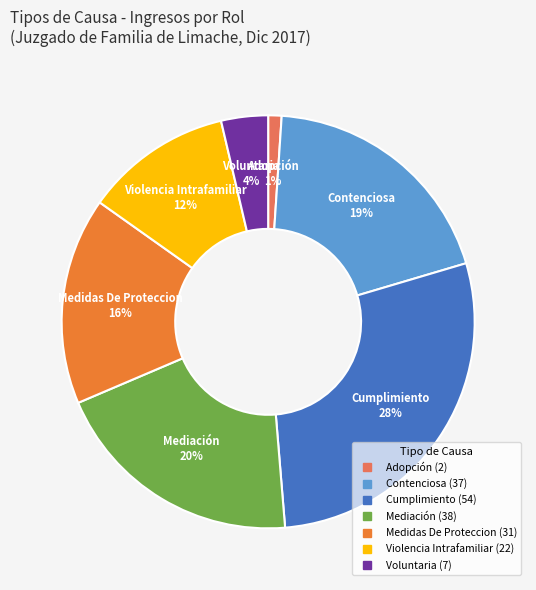

Rank the categories by value from lowest to highest.

Adopción, Voluntaria, Violencia Intrafamiliar, Medidas De Proteccion, Contenciosa, Mediación, Cumplimiento